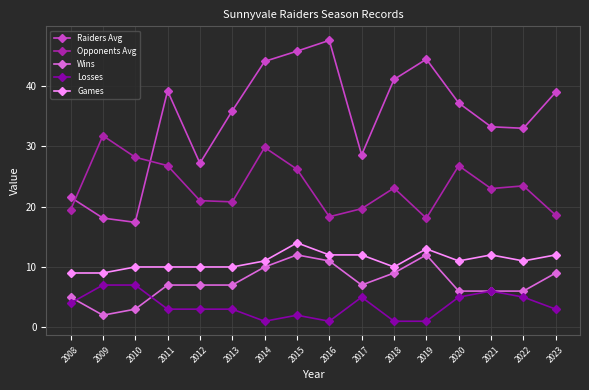

Which series has the largest total across all categories?

Raiders Avg